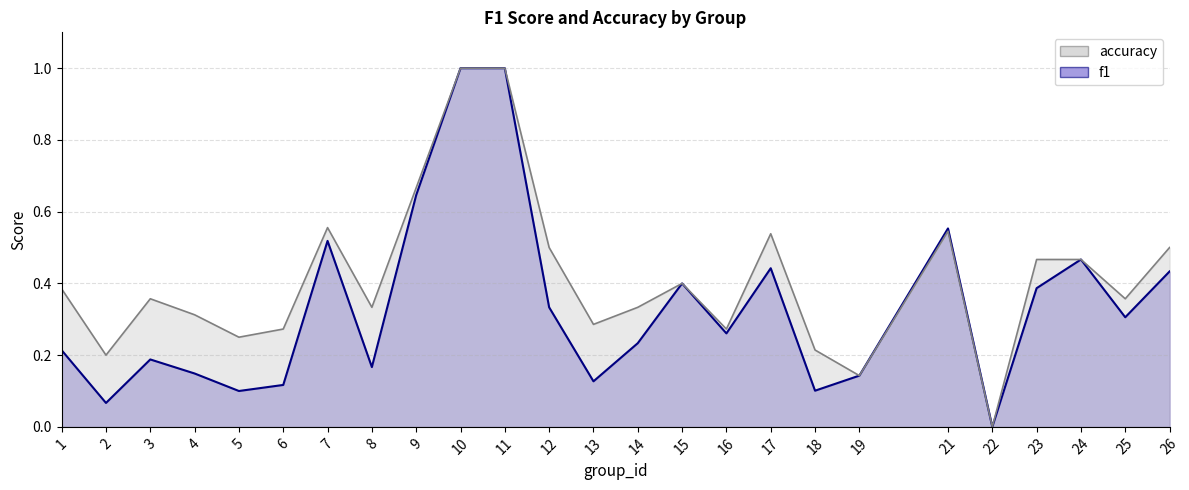

What is the approximate value of accuracy at 15?

0.4